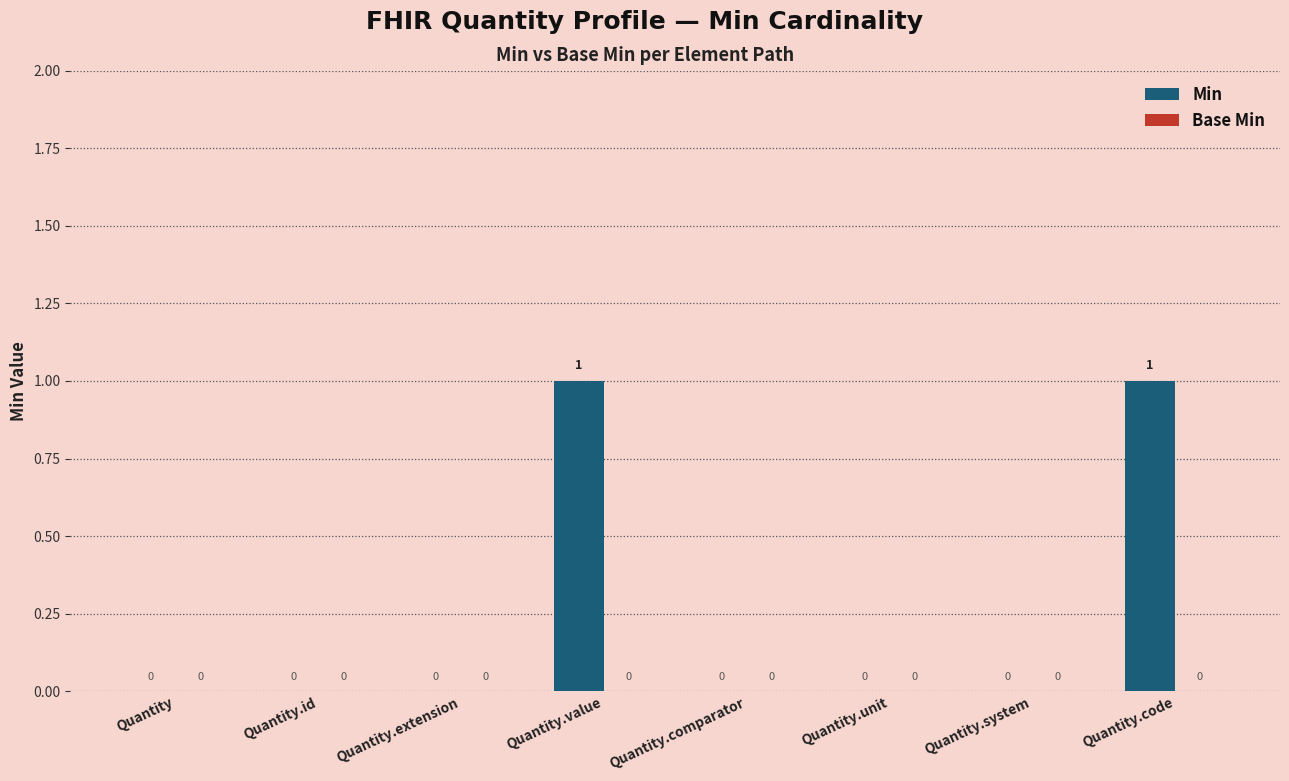

Is it true that the value at Quantity.code is 1?

True